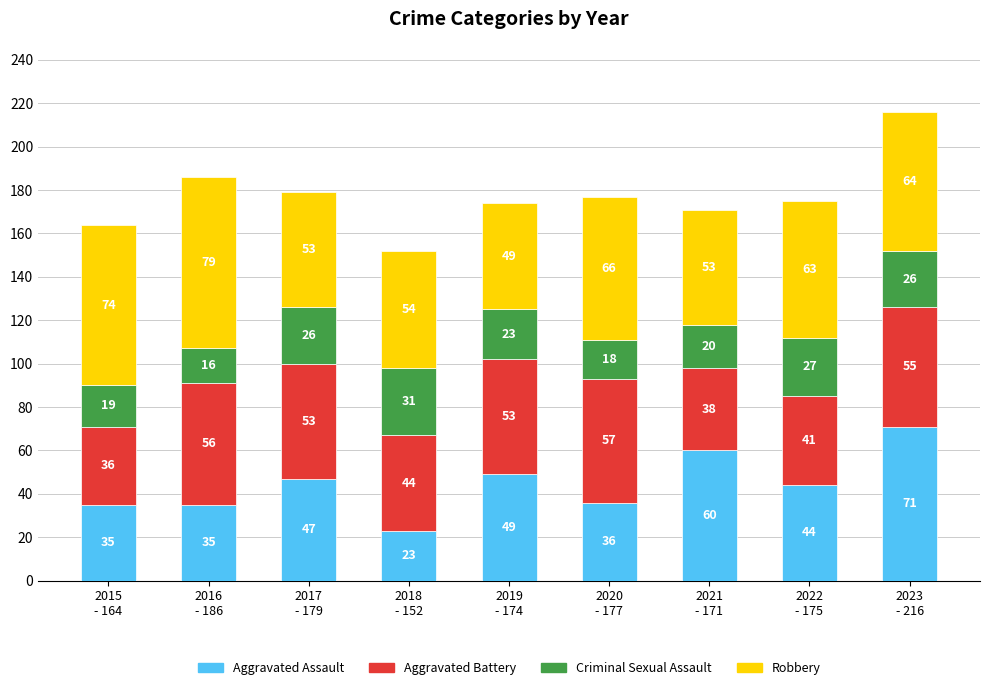

Reading left to right, transcribe the values for Aggravated Assault.

35	35	47	23	49	36	60	44	71